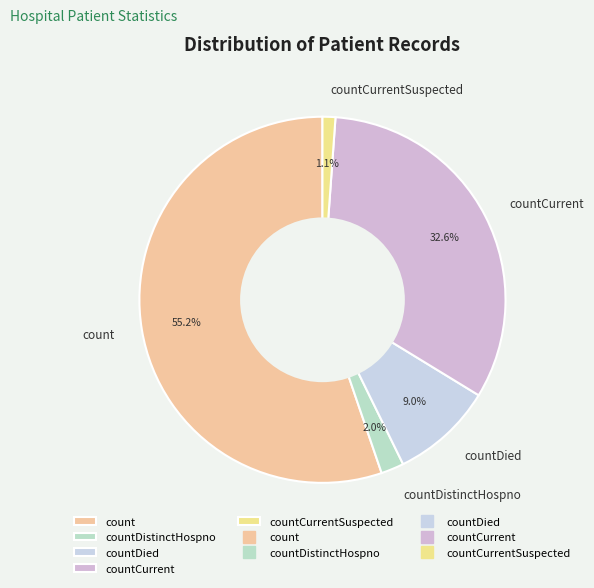

Do countDistinctHospno and countDied together represent more than half of the pie?

No